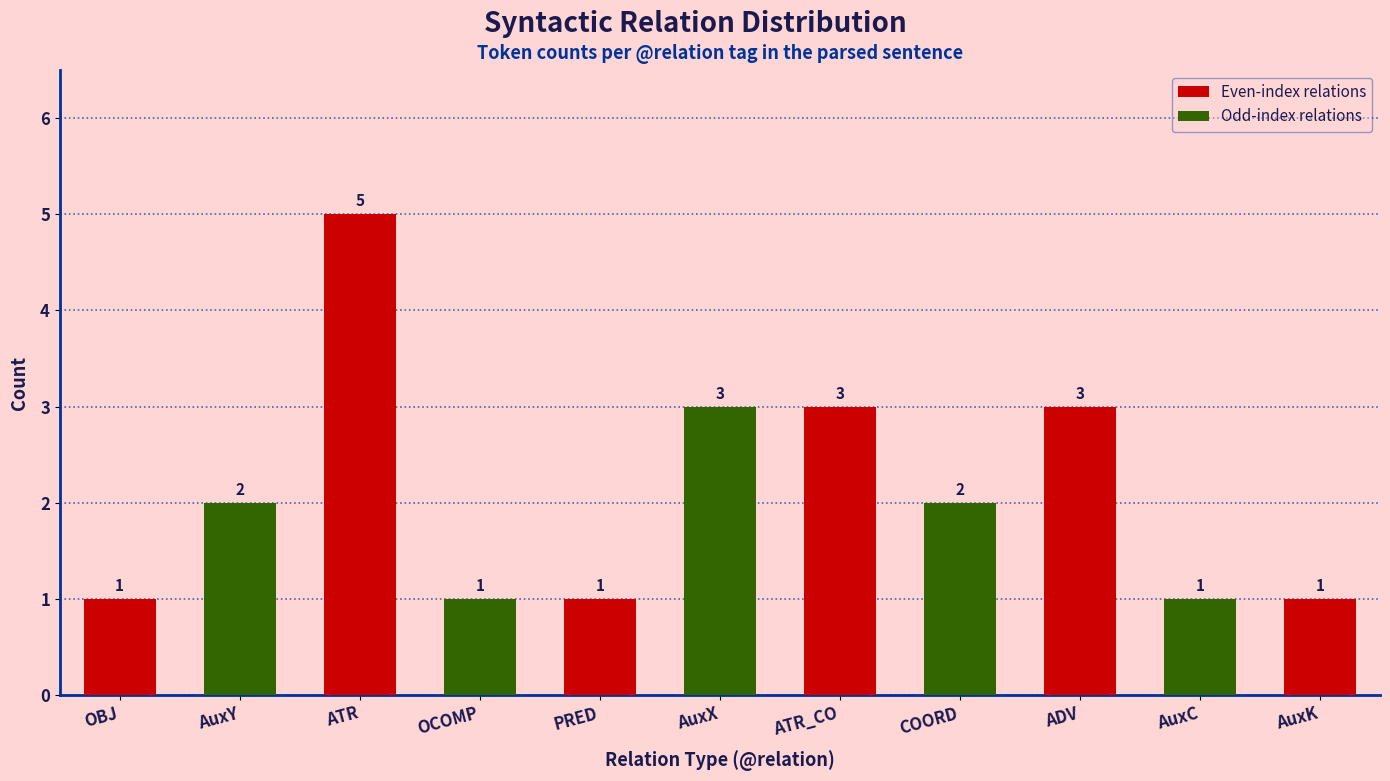

What is the sum of all values?

23